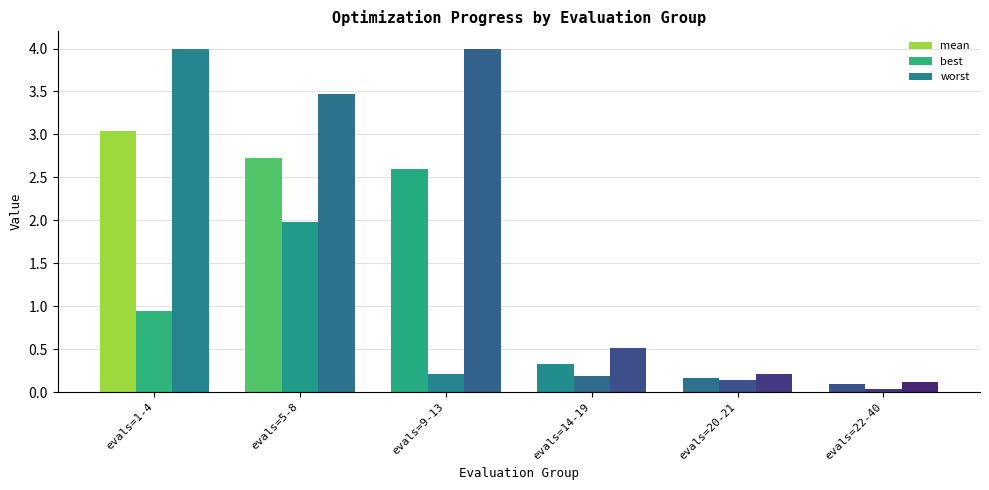

What is the label of the 1st bar from the right?

evals=22-40